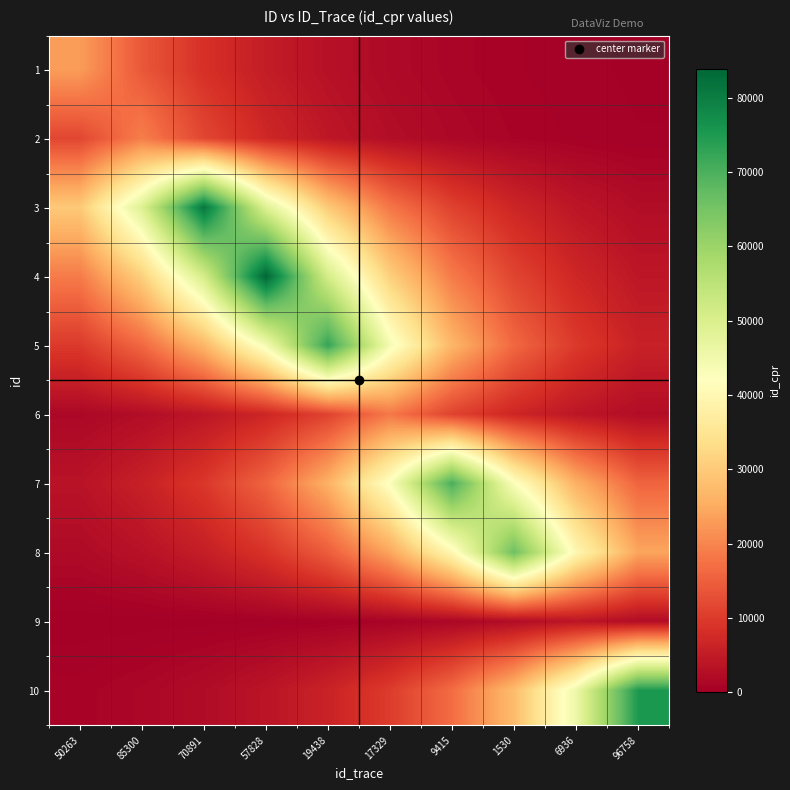

Reading left to right, list all the values displayed in this chart.

1: 50263=23018.0	85300=13961.1	70891=8467.8	57828=5136.0	19438=3115.1	17329=1889.4	9415=1146.0	1530=695.1	6936=421.6	96758=255.7
2: 50263=11579.3	85300=19091.0	70891=11579.3	57828=7023.2	19438=4259.8	17329=2583.7	9415=1567.1	1530=950.5	6936=576.5	96758=349.7
3: 50263=29802.3	85300=49135.7	70891=81011.0	57828=49135.7	19438=29802.3	17329=18076.0	9415=10963.6	1530=6649.8	6936=4033.3	96758=2446.3
4: 50263=18719.1	85300=30862.5	70891=50883.7	57828=83893.0	19438=50883.7	17329=30862.5	9415=18719.1	1530=11353.7	6936=6886.4	96758=4176.8
5: 50263=9826.6	85300=16201.3	70891=26711.4	57828=44039.6	19438=72609.0	17329=44039.6	9415=26711.4	1530=16201.3	6936=9826.6	96758=5960.1
6: 50263=1501.0	85300=2474.7	70891=4080.2	57828=6727.0	19438=11091.0	17329=18286.0	9415=11091.0	1530=6727.0	6936=4080.2	96758=2474.7
7: 50263=3503.3	85300=5775.9	70891=9522.9	57828=15700.6	19438=25885.8	17329=42678.5	9415=70365.0	1530=42678.5	6936=25885.8	96758=15700.6
8: 50263=1989.1	85300=3279.4	70891=5406.9	57828=8914.4	19438=14697.4	17329=24231.9	9415=39951.6	1530=65869.0	6936=39951.6	96758=24231.9
9: 50263=71.4	85300=117.6	70891=194.0	57828=319.8	19438=527.3	17329=869.3	9415=1433.3	1530=2363.0	6936=3896.0	96758=2363.0
10: 50263=833.9	85300=1374.8	70891=2266.6	57828=3737.1	19438=6161.4	17329=10158.4	9415=16748.4	1530=27613.4	6936=45526.8	96758=75061.0